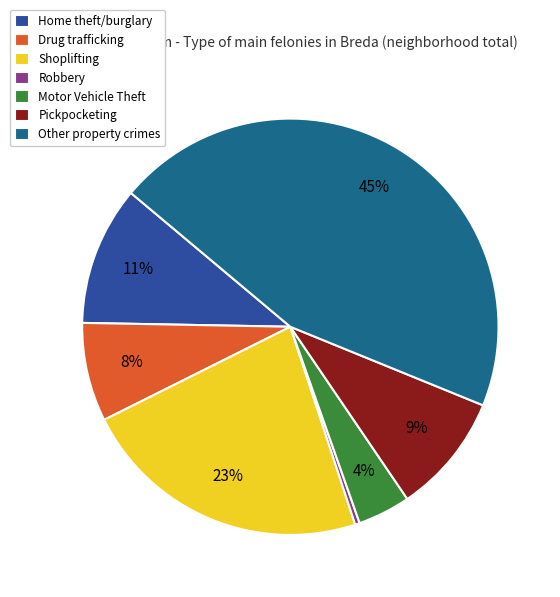

Which slice is the smallest?

Robbery